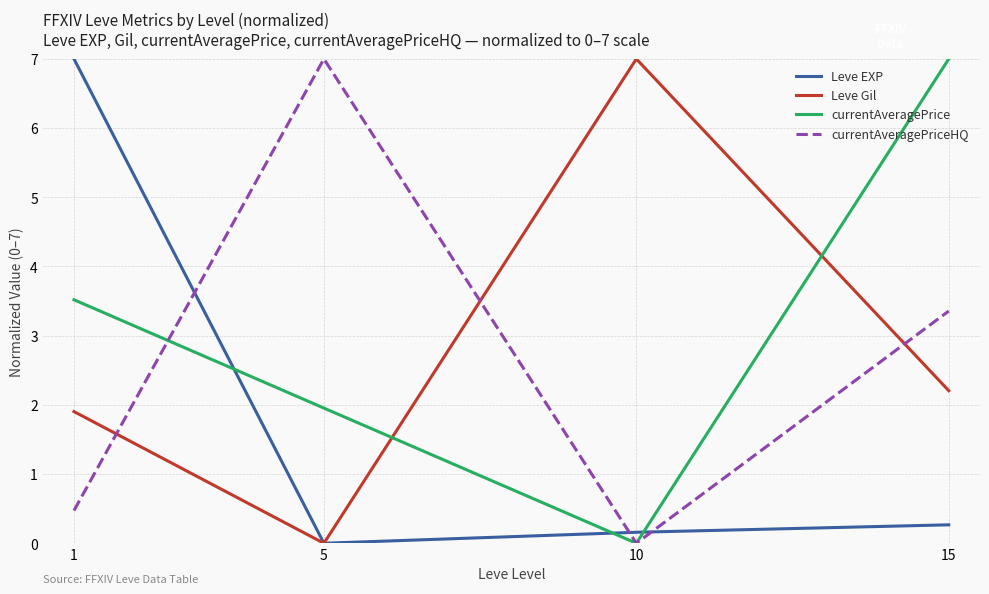

Which category has the highest value in the Leve Gil series?

10